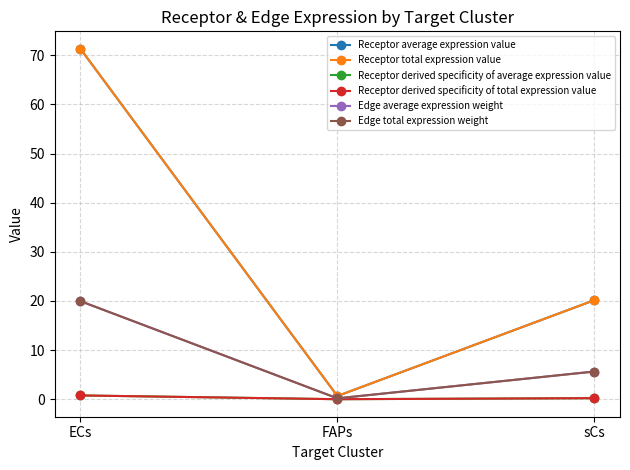

Reading right to left, list all the values displayed in this chart.

Receptor average expression value: 20.2	0.7	71.3
Receptor total expression value: 20.2	0.7	71.3
Receptor derived specificity of average expression value: 0.2	0.0	0.8
Receptor derived specificity of total expression value: 0.2	0.0	0.8
Edge average expression weight: 5.6	0.2	20.0
Edge total expression weight: 5.6	0.2	20.0